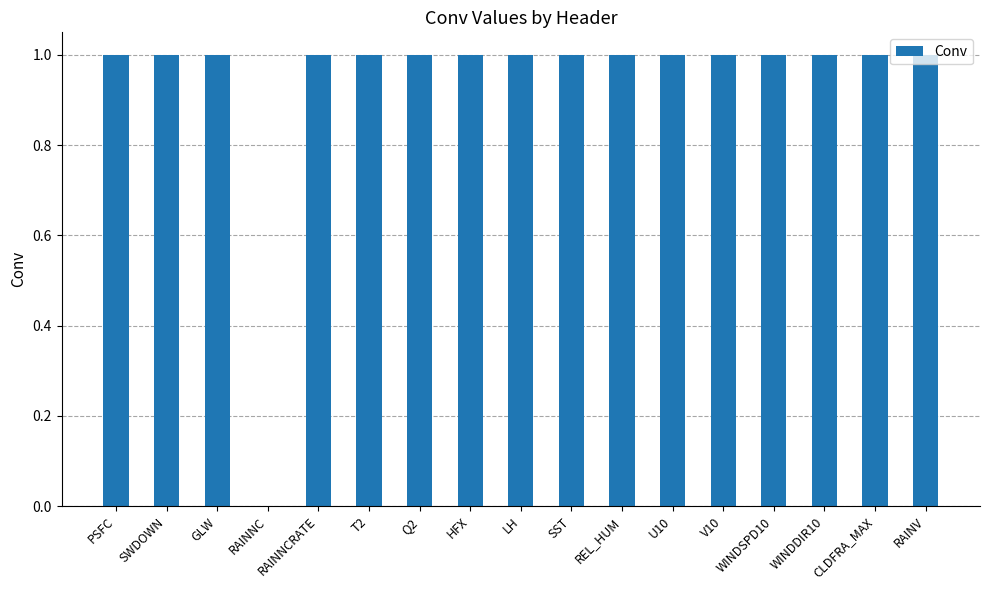

How many categories are shown in the chart?

17